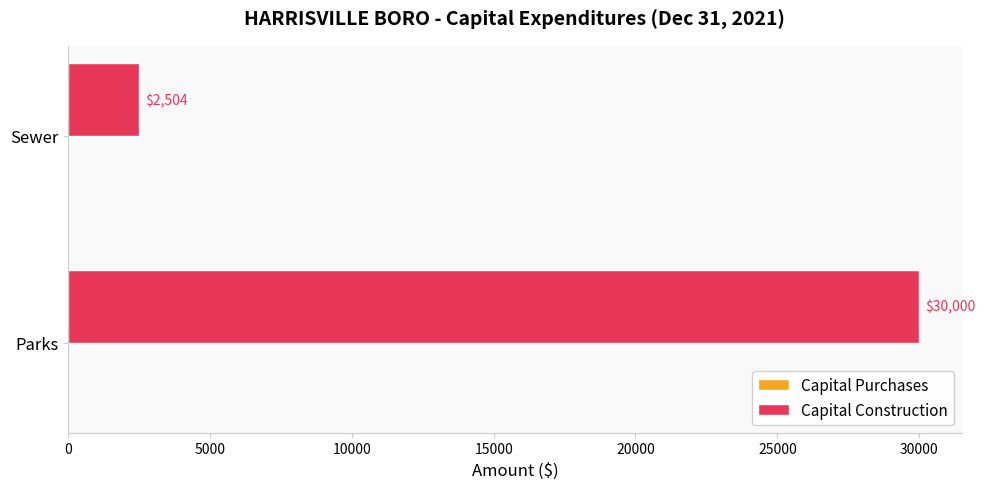

Reading bottom to top, extract all data points from this chart.

Parks=30000	Sewer=2504